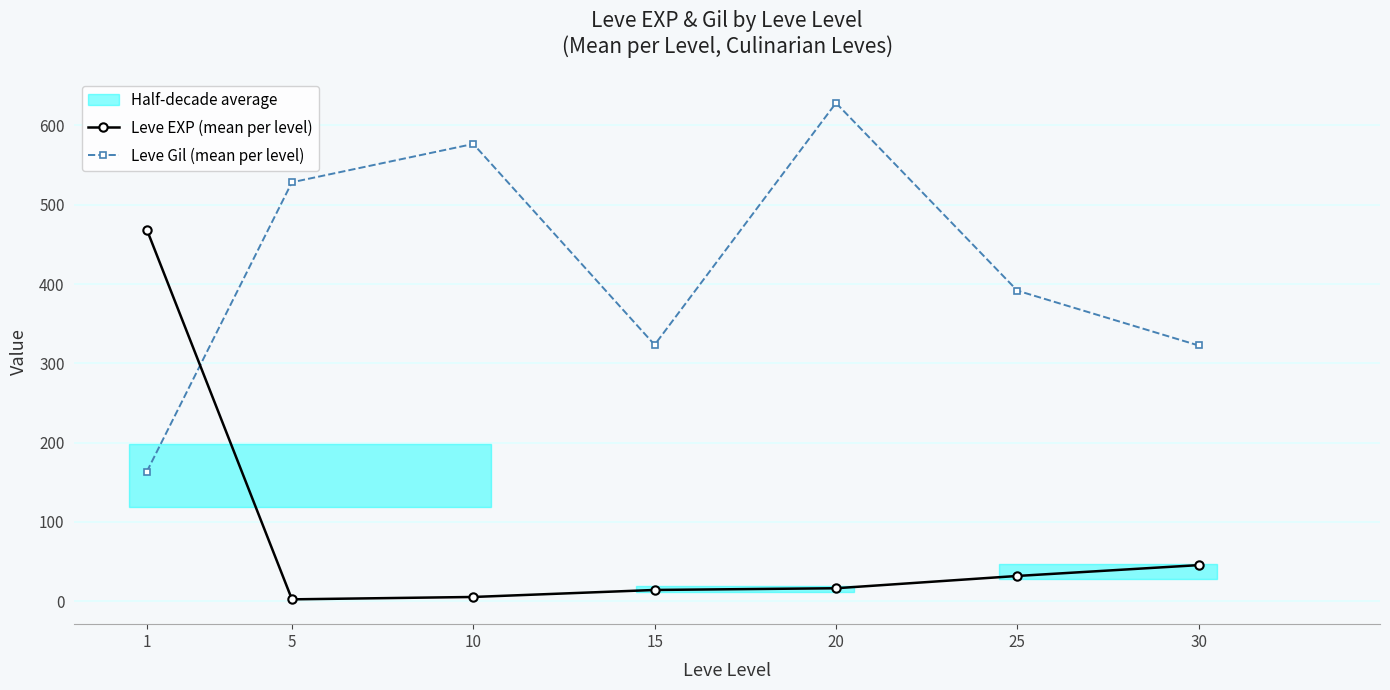

What is the highest value of the Leve EXP (mean per level) series?

468.5